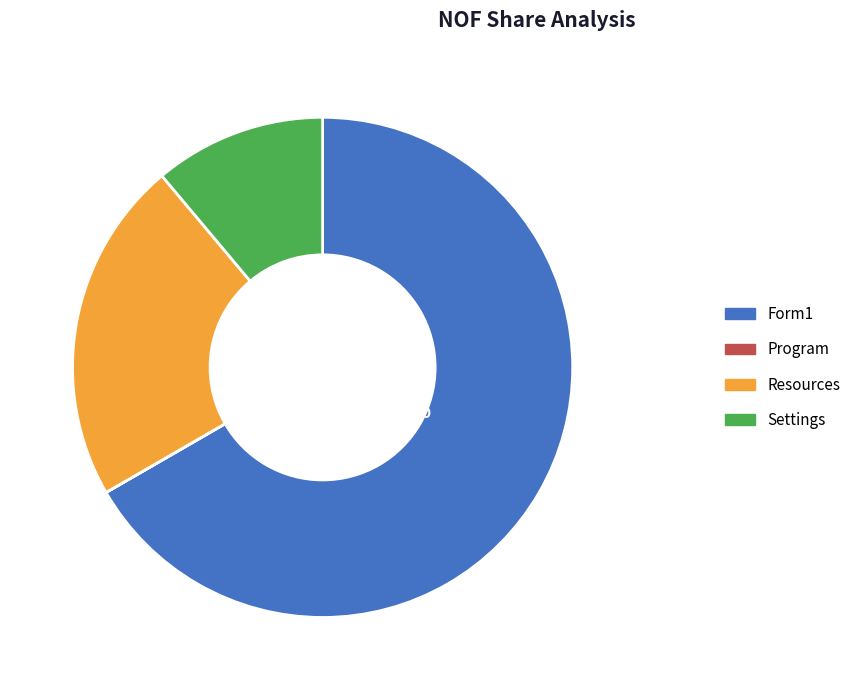

Which category has the biggest portion of the pie?

Form1